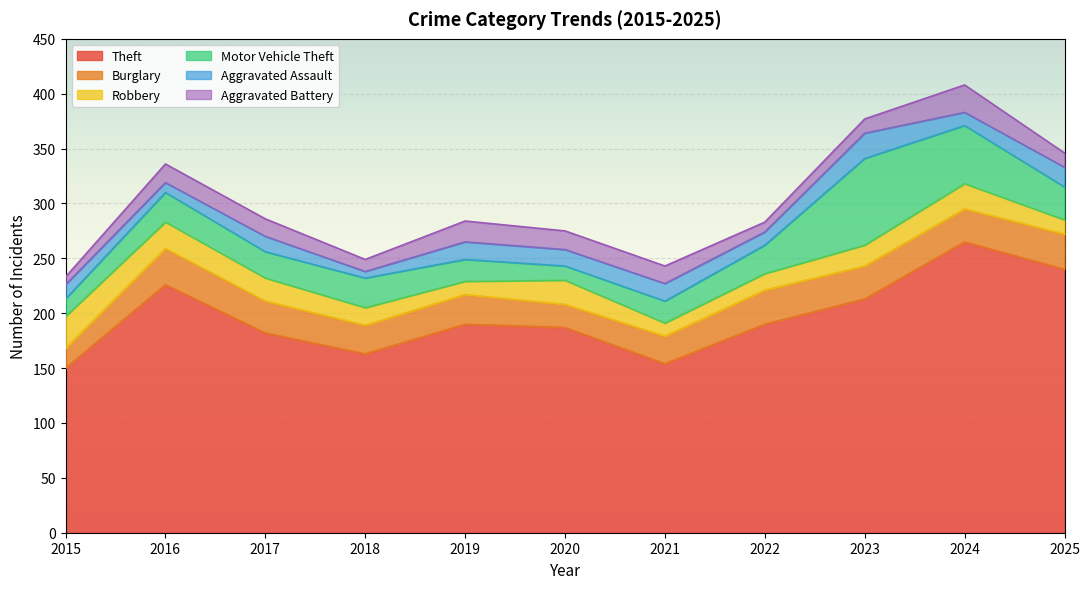

At which label does Aggravated Assault reach its peak?

2023